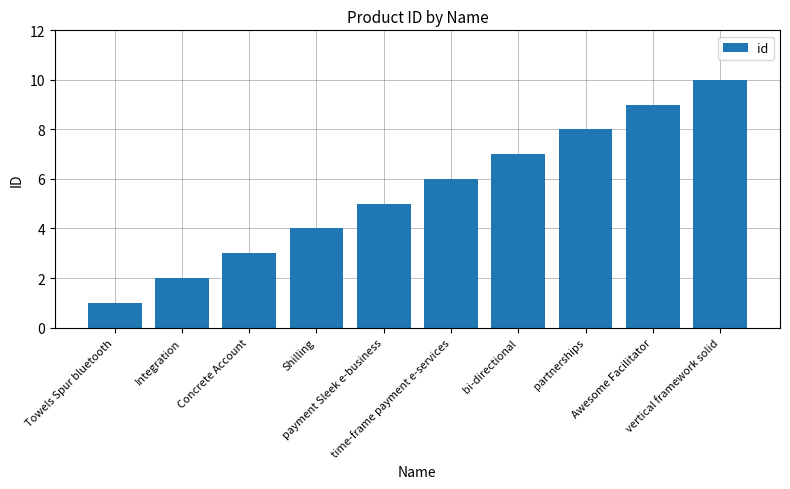

Which has a higher value, time-frame payment e-services or Awesome Facilitator?

Awesome Facilitator